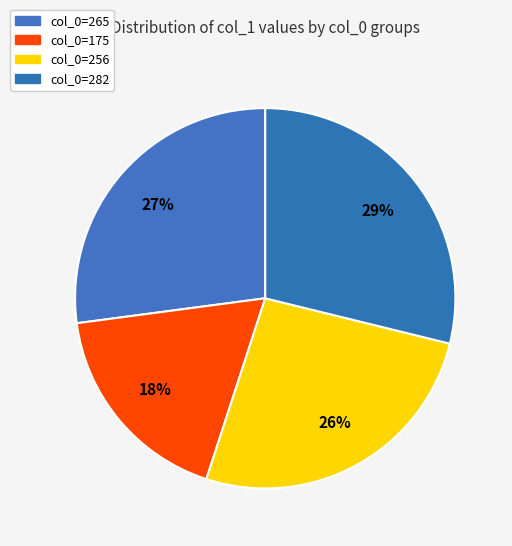

How many segments does this pie chart have?

4